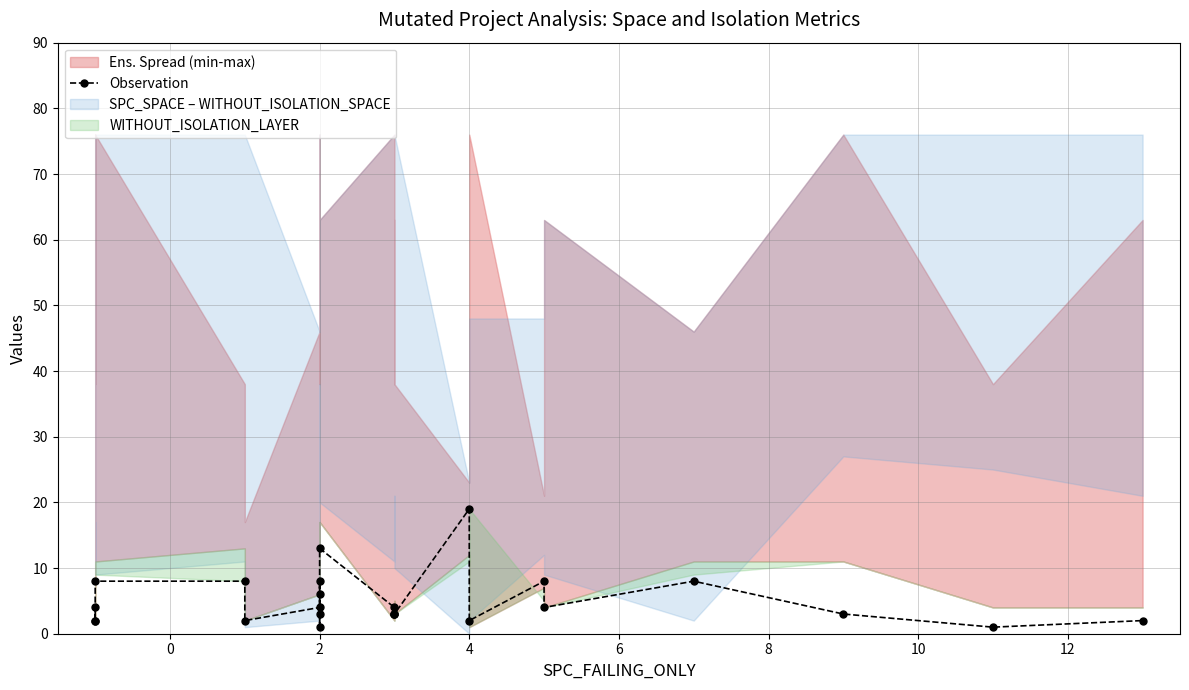

How many values exceed 4?

8